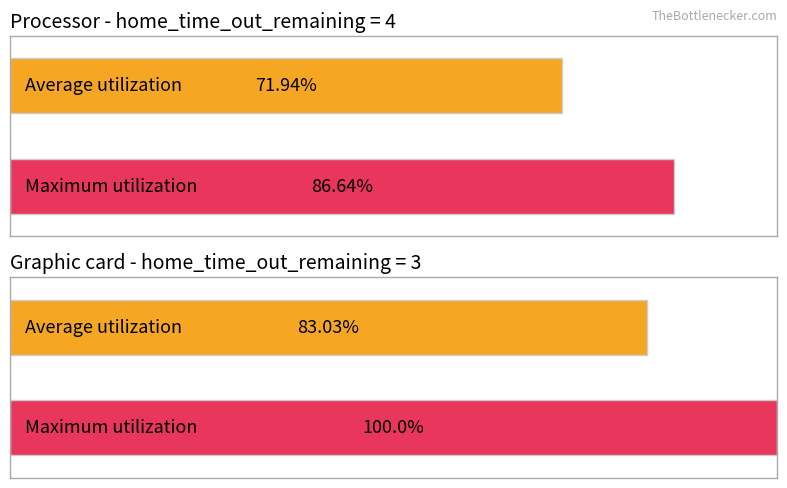

Reading right to left, extract all data points from this chart.

Average utilization: home_time_out_remaining=3=83.0	home_time_out_remaining=4=71.9
Maximum utilization: home_time_out_remaining=3=100.0	home_time_out_remaining=4=86.6